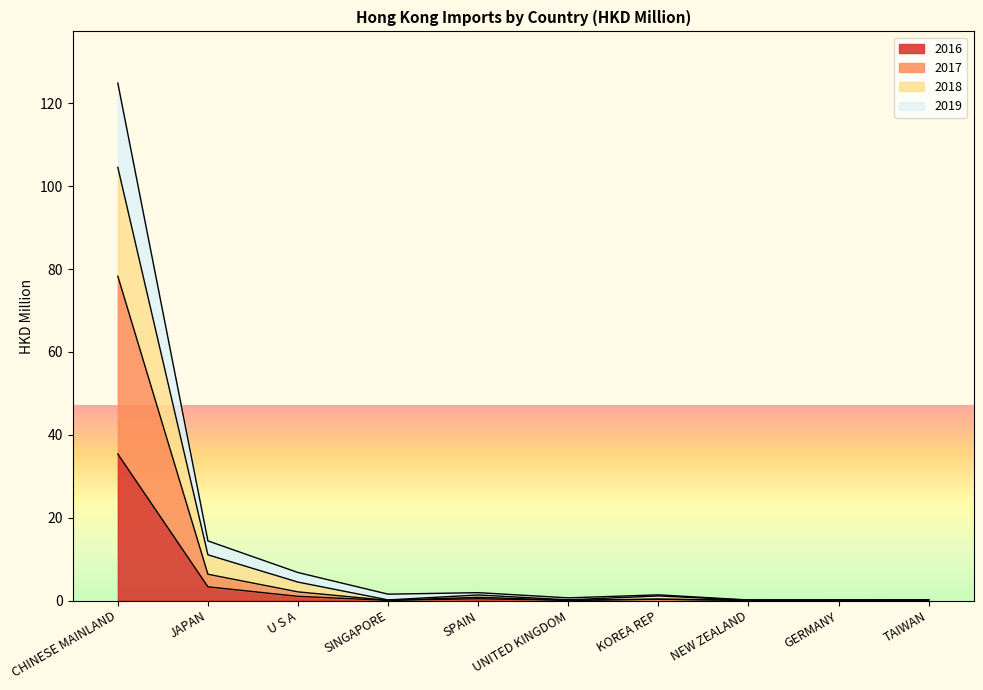

At which category is the sum across all series the highest?

CHINESE MAINLAND